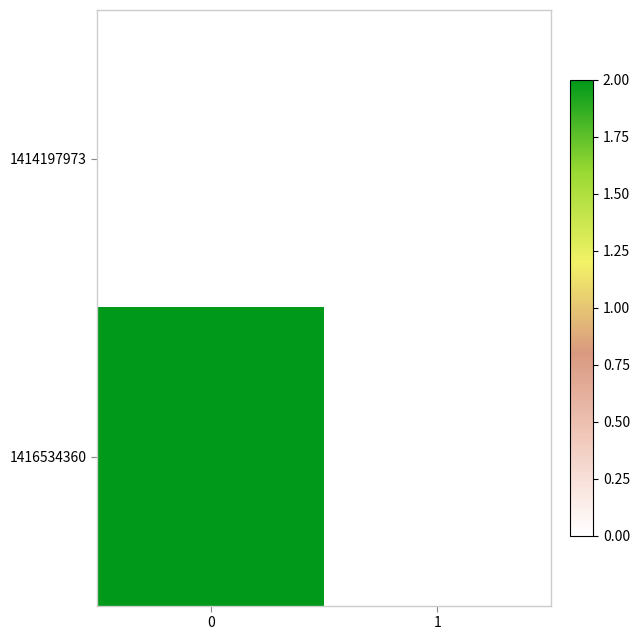

Which series has the largest total across all categories?

1416534360